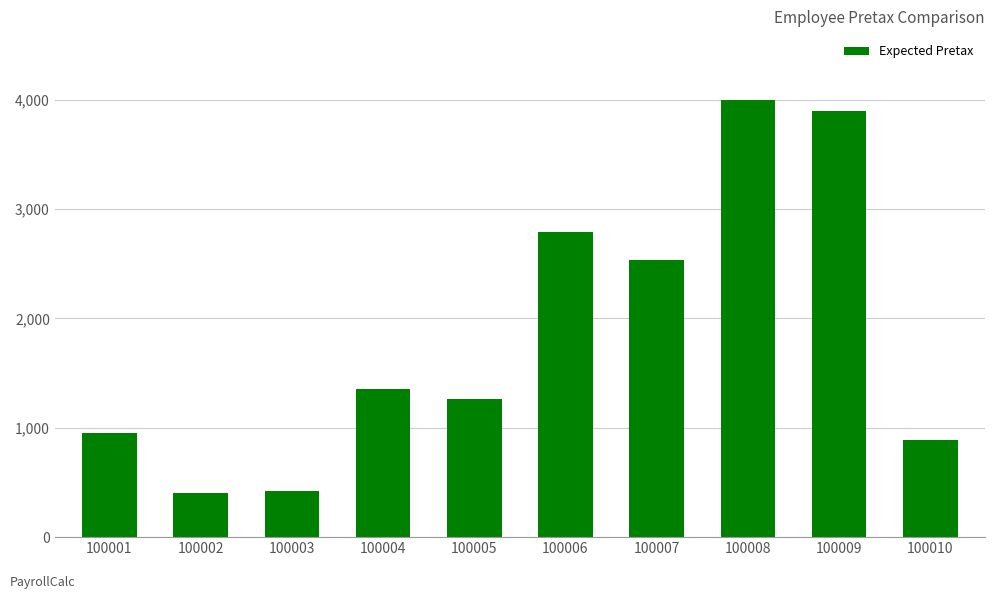

What is the difference between the second highest and minimum values?

3499.6